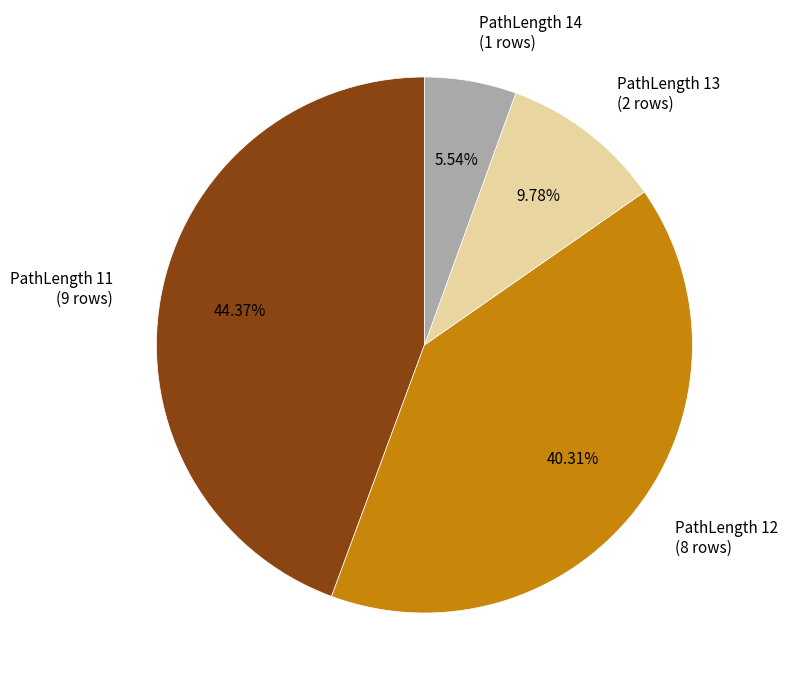

Is there any slice that represents more than half of the pie?

No